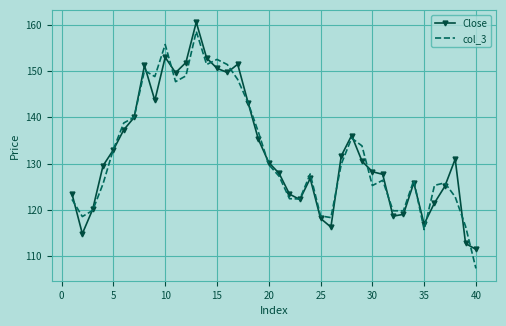

Which series has the largest range (max minus min)?

col_3